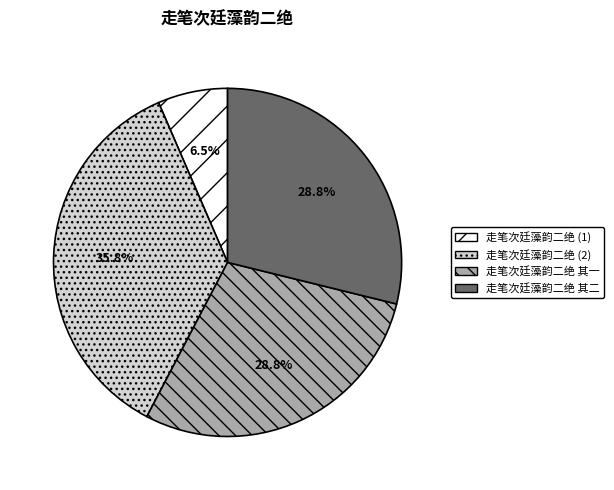

How many slices are in this pie chart?

4